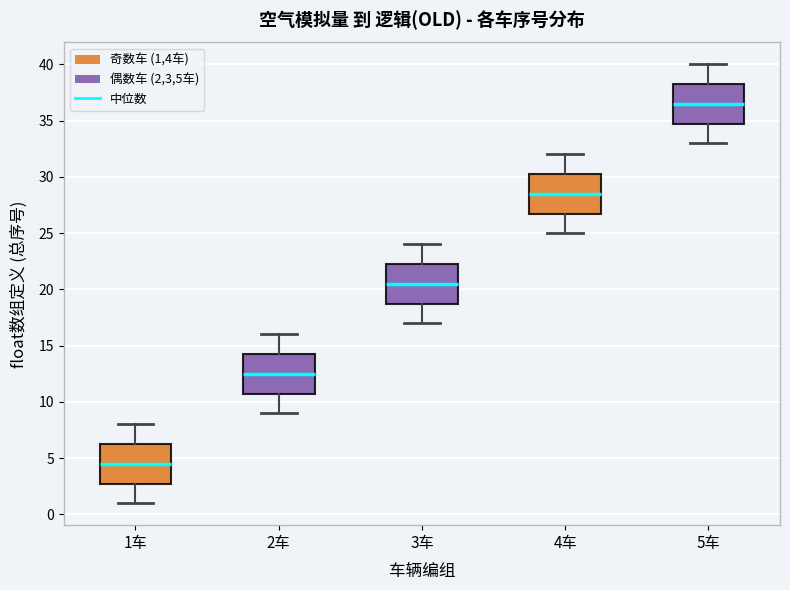

Where does the lower whisker of the box for 5车 end on the y-axis? The values are not printed on the chart, so give them approximately, as read against the axis.

33.0